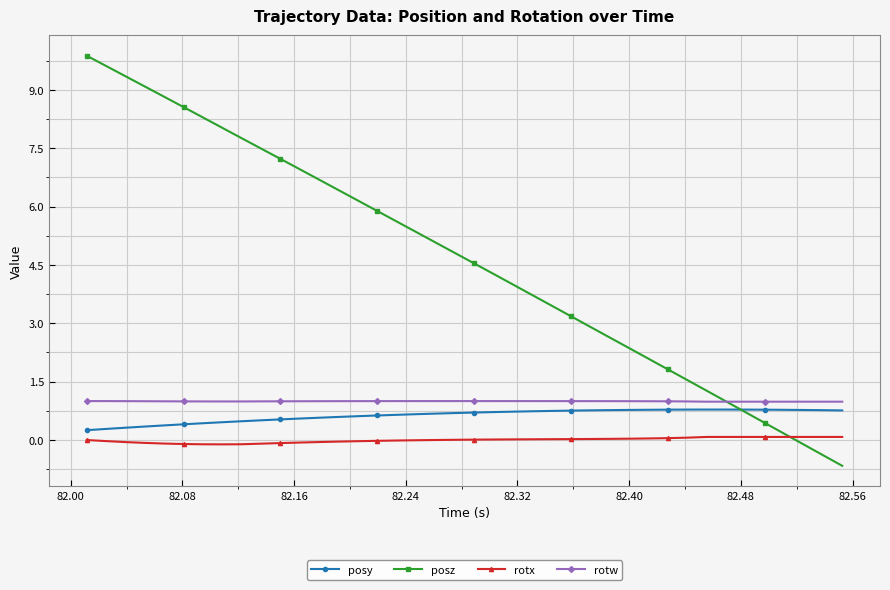

True or false: posz has more than 0 interior local peaks.

False